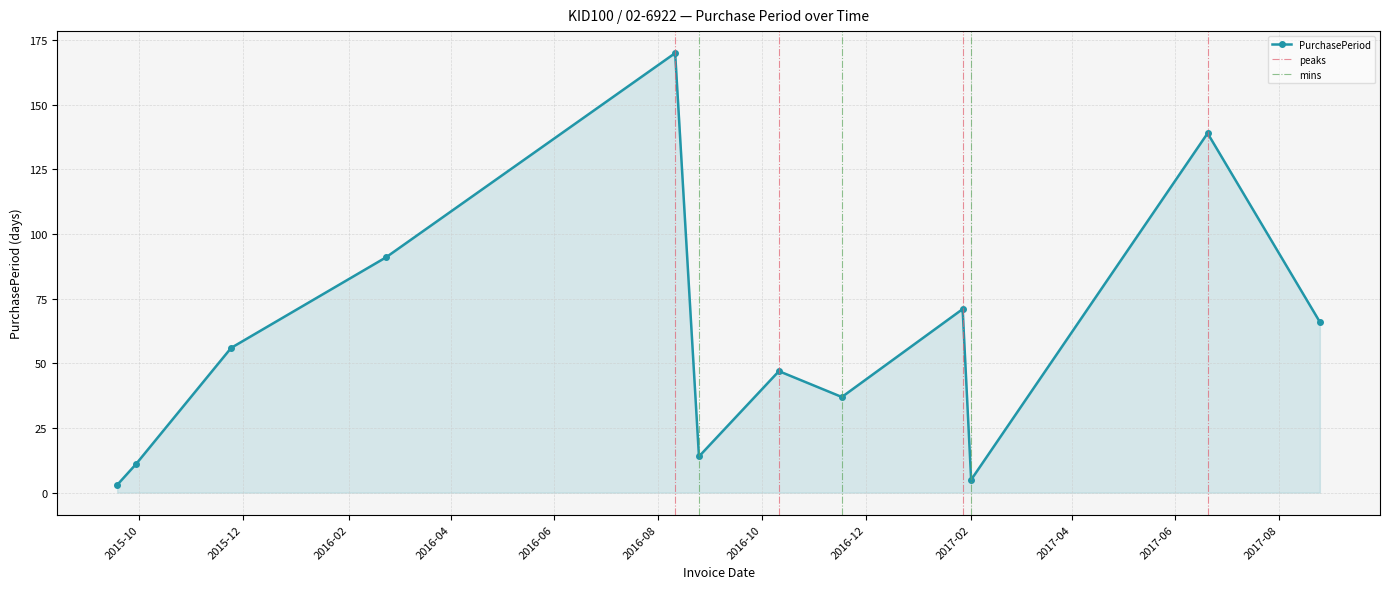

Is it true that the value at 2016-08-25 is 14?

True